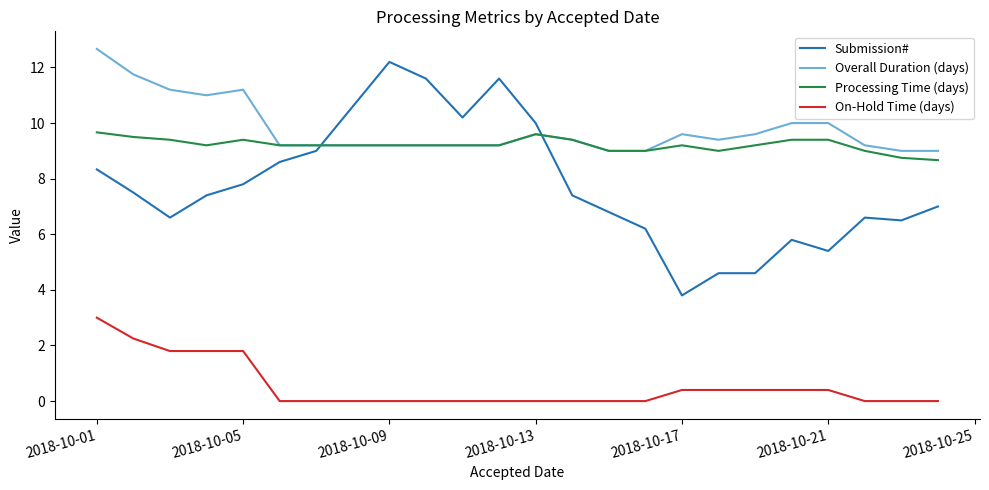

What is the maximum value for Processing Time (days)?

9.7